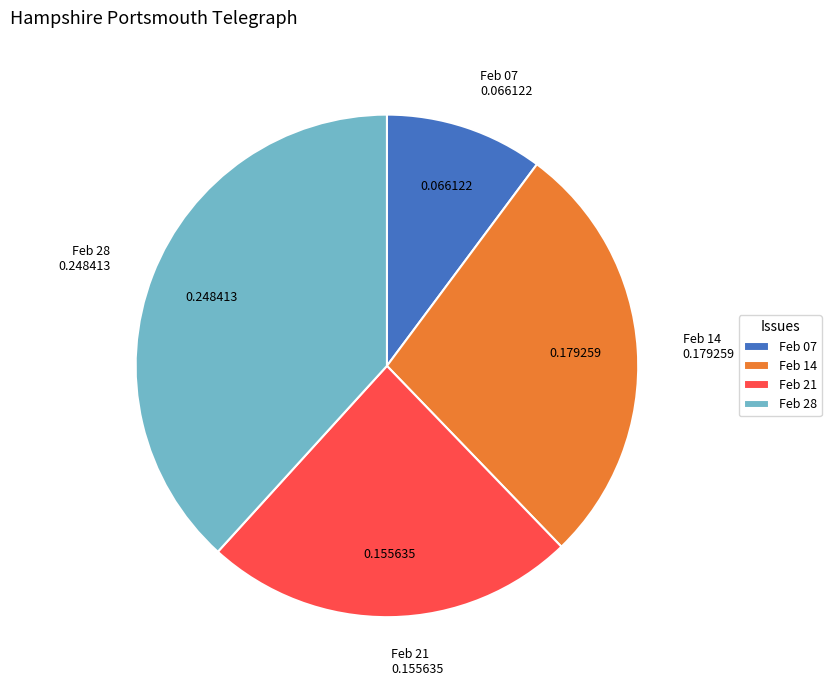

Which has a higher value, Feb 14 or Feb 21?

Feb 14